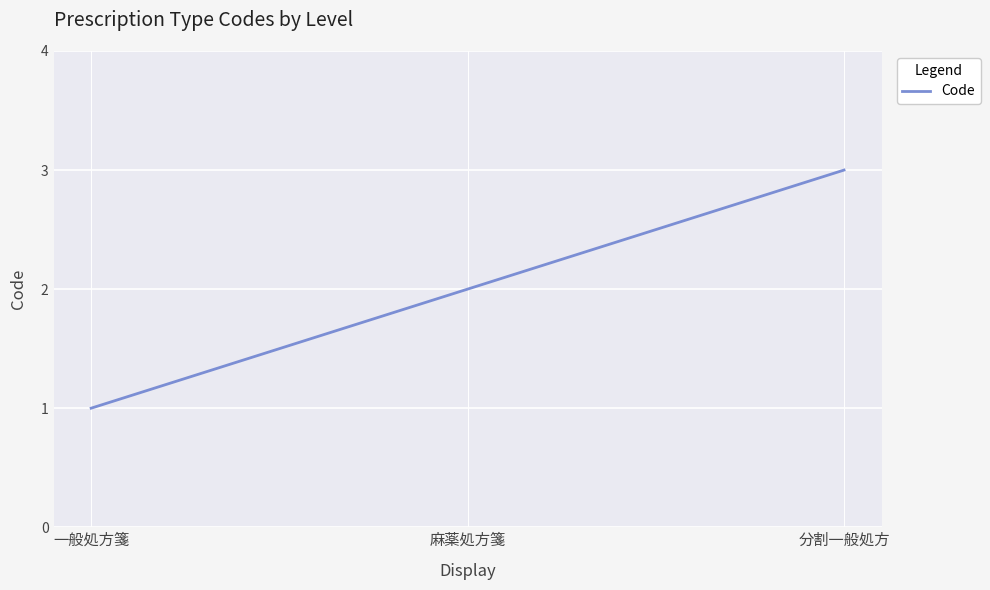

What position from the right is 分割一般処方?

1